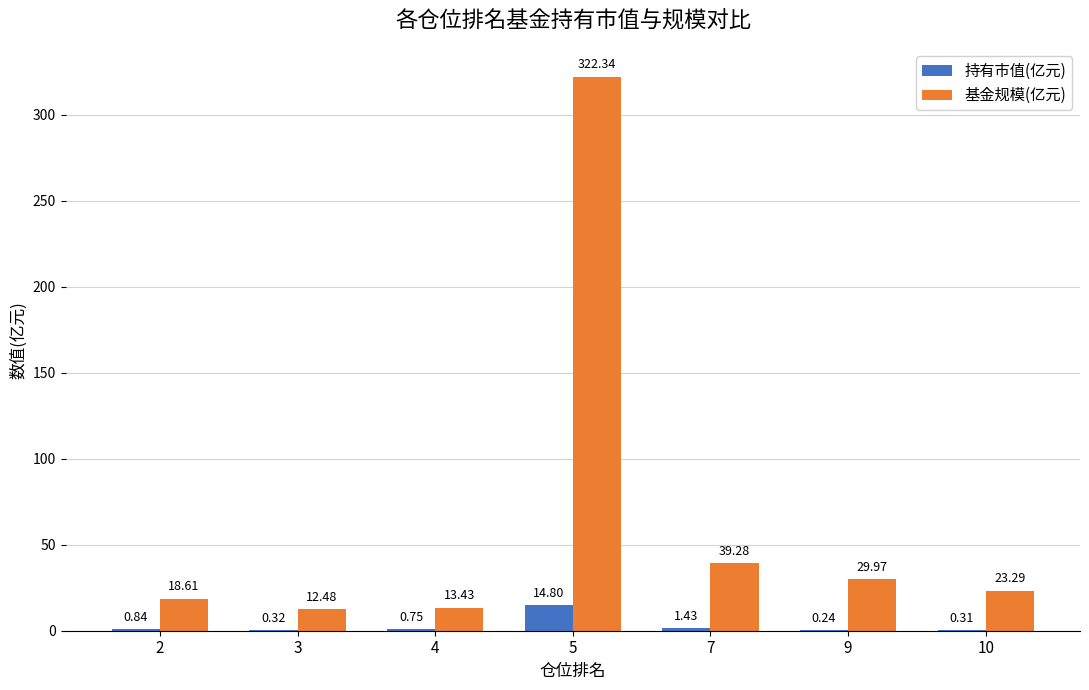

What is the total value across all series at 9?

30.2